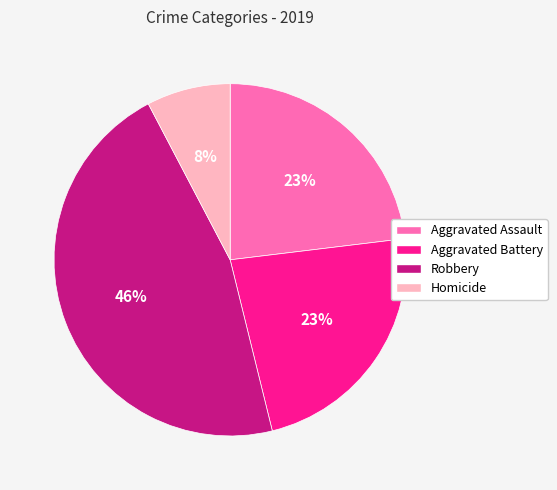

Is the sum of Aggravated Battery and Homicide greater than half?

No